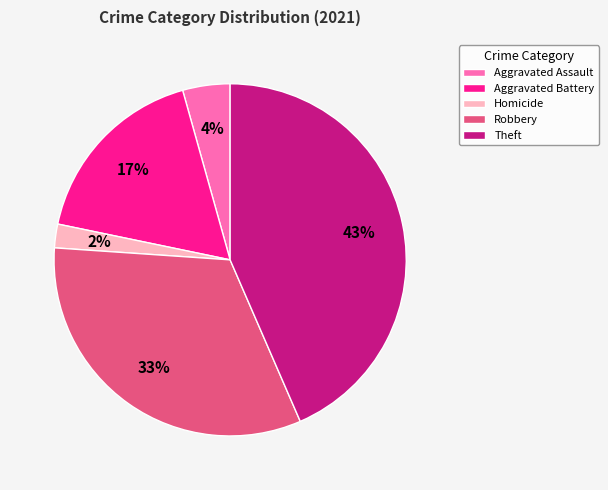

Combined, do Aggravated Assault and Robbery account for over 50%?

No